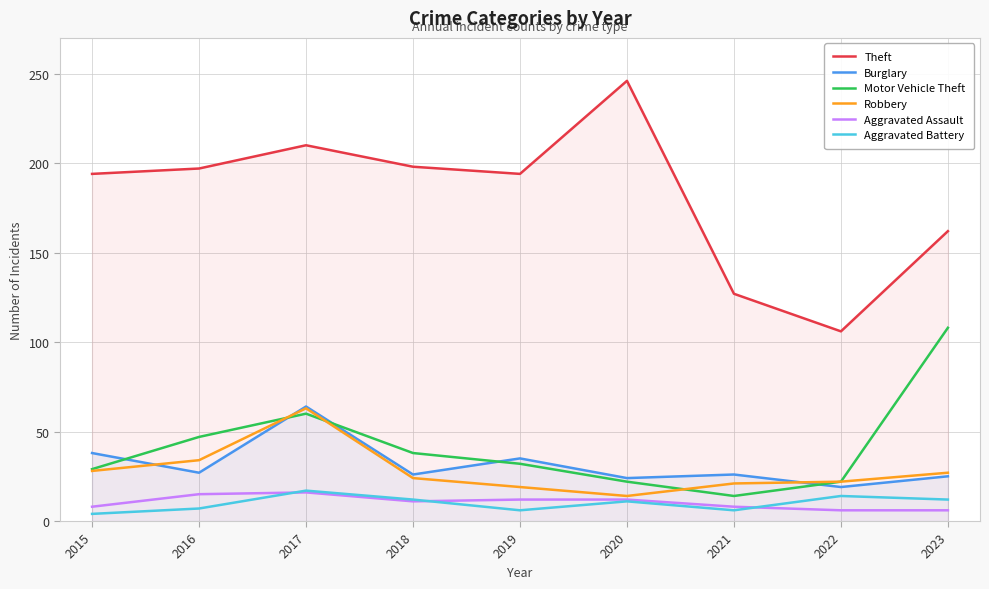

Reading left to right, list all the values displayed in this chart.

Theft: 194	197	210	198	194	246	127	106	162
Burglary: 38	27	64	26	35	24	26	19	25
Motor Vehicle Theft: 29	47	60	38	32	22	14	22	108
Robbery: 28	34	63	24	19	14	21	22	27
Aggravated Assault: 8	15	16	11	12	12	8	6	6
Aggravated Battery: 4	7	17	12	6	11	6	14	12